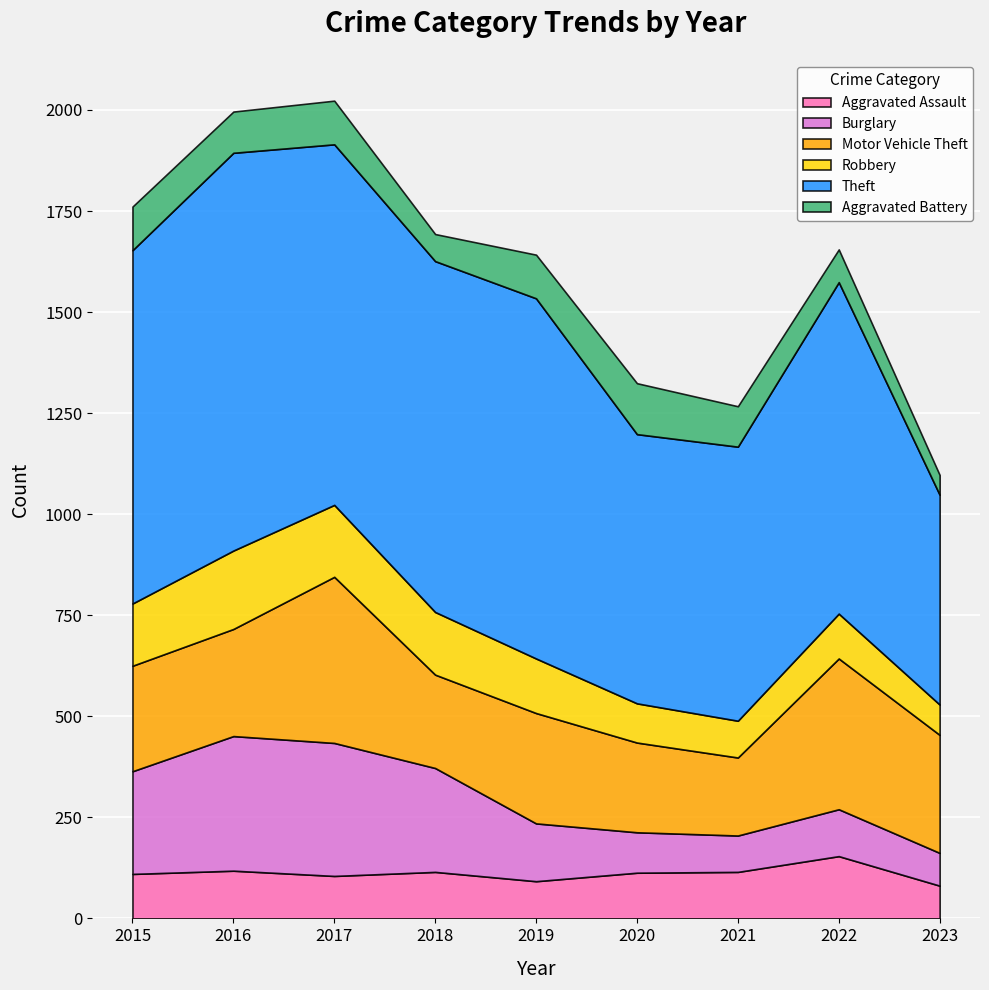

Reading left to right, extract all data points from this chart.

Aggravated Assault: 2015=110	2016=118	2017=105	2018=115	2019=92	2020=113	2021=115	2022=154	2023=81
Burglary: 2015=254	2016=333	2017=329	2018=257	2019=143	2020=100	2021=90	2022=116	2023=81
Motor Vehicle Theft: 2015=261	2016=265	2017=411	2018=231	2019=273	2020=222	2021=193	2022=373	2023=292
Robbery: 2015=154	2016=194	2017=178	2018=155	2019=135	2020=97	2021=91	2022=111	2023=75
Theft: 2015=874	2016=984	2017=892	2018=868	2019=891	2020=666	2021=678	2022=820	2023=519
Aggravated Battery: 2015=108	2016=102	2017=108	2018=67	2019=108	2020=126	2021=100	2022=81	2023=49